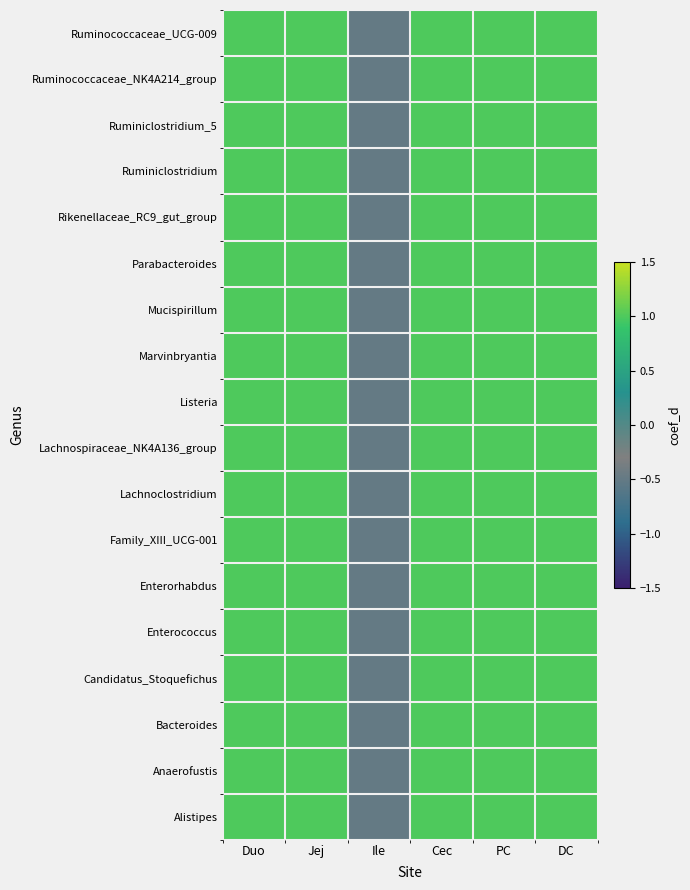

At how many categories does at least one series exceed 0?

5